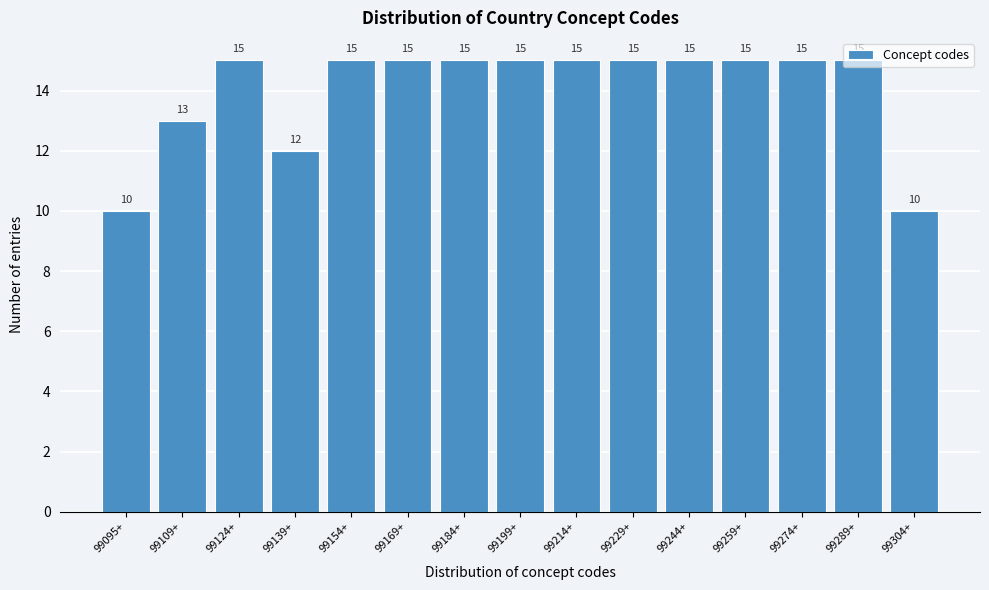

The chart shows a value of 15 at 99169+. True or false?

True